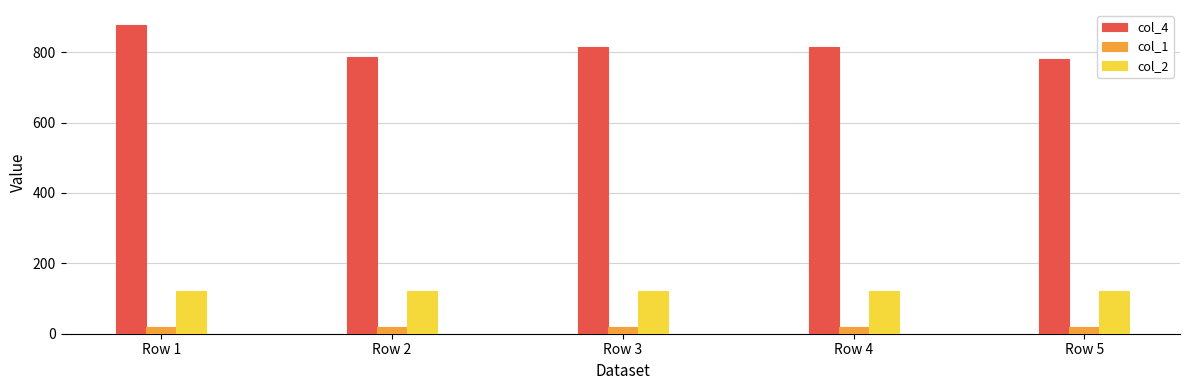

Which series has the widest spread of values?

col_4